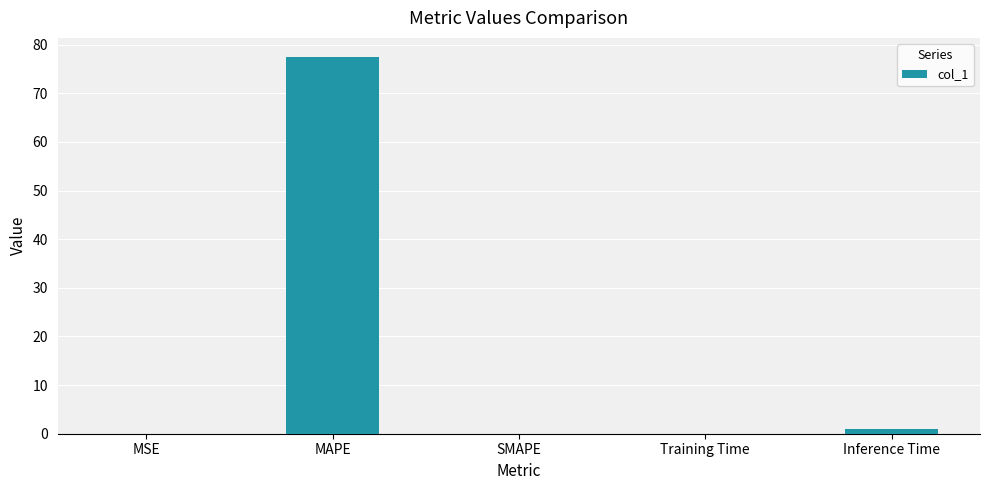

The chart shows a value of 0.0 at SMAPE. True or false?

True